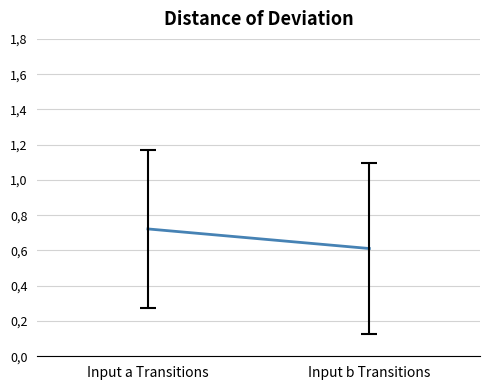

How many lines are shown in the chart?

1